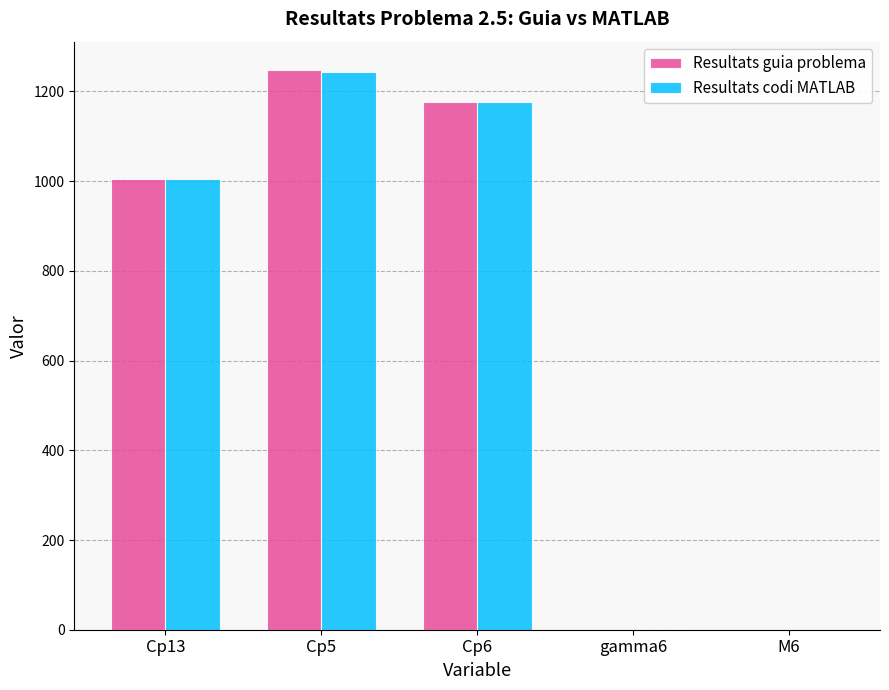

Is the value of Resultats guia problema at Cp5 greater than the value of Resultats codi MATLAB at gamma6?

Yes